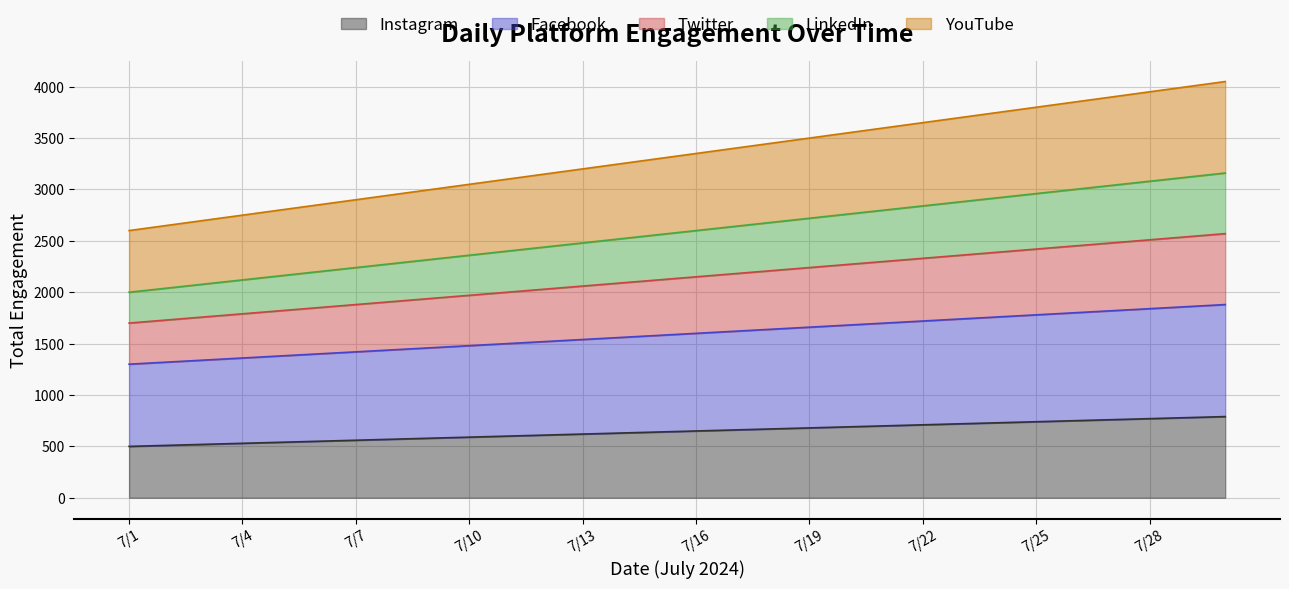

Between 7/4 and 7/22, which is larger?

7/22